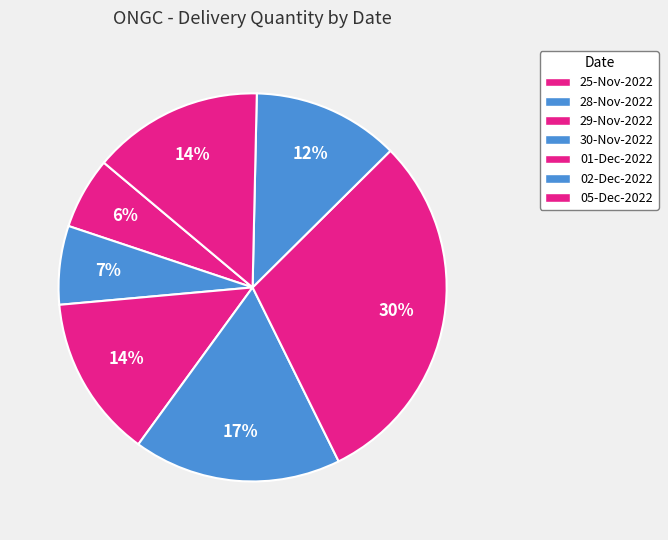

Does 30-Nov-2022 represent more than half of the total?

No